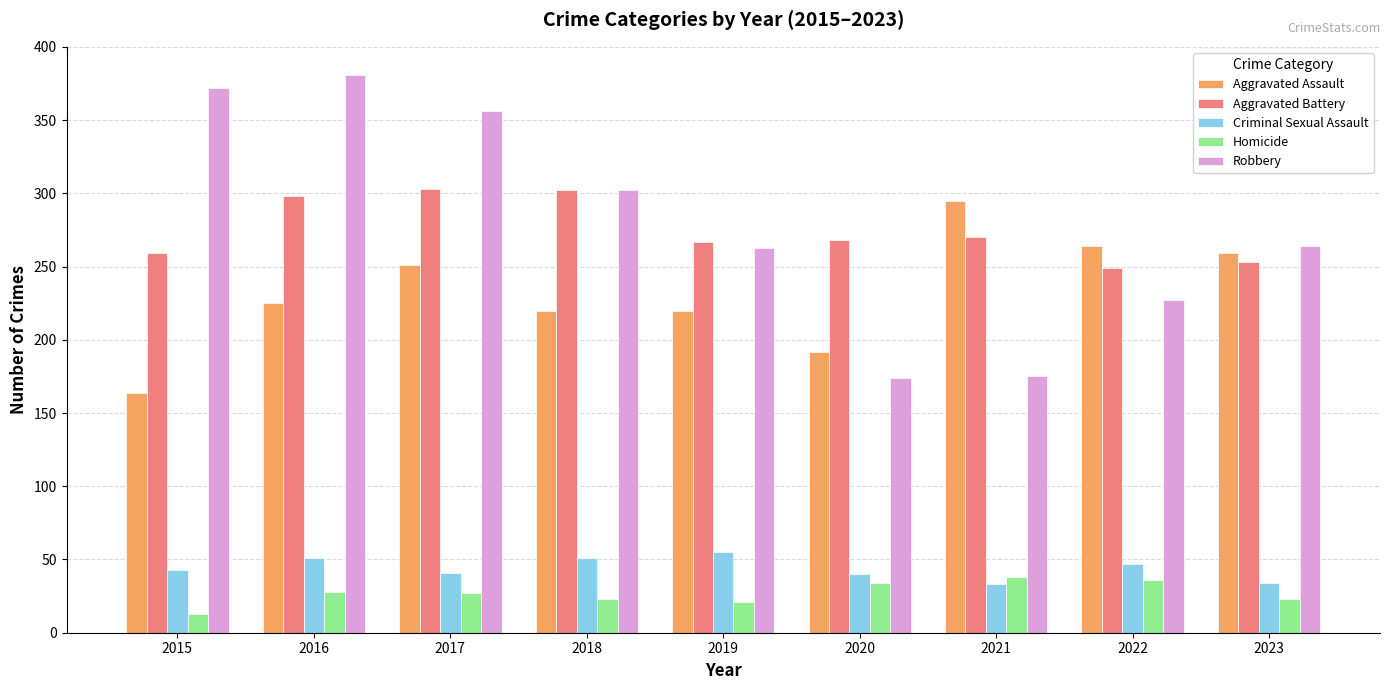

How many bars are there in each group?

5